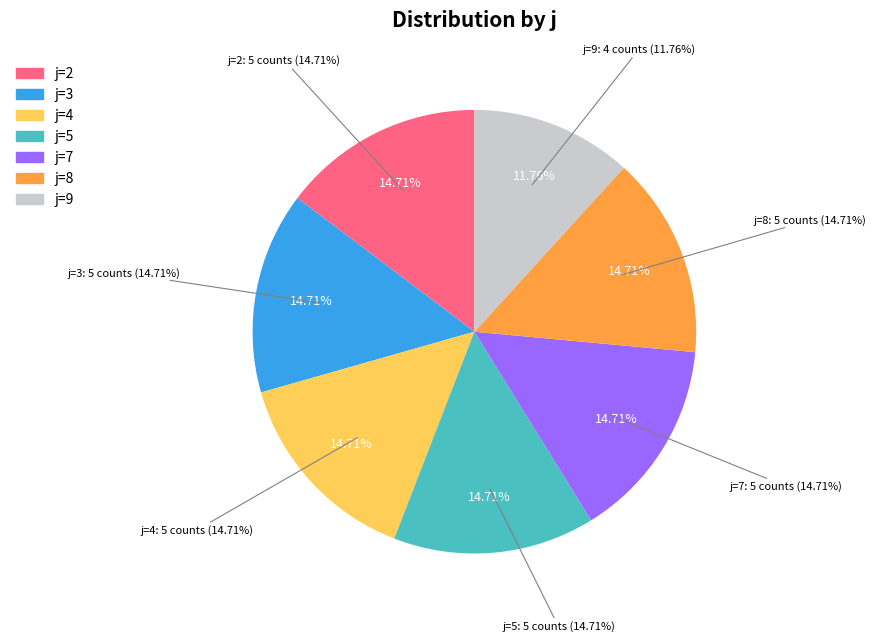

To the nearest percent, what portion does 3 represent?

15%